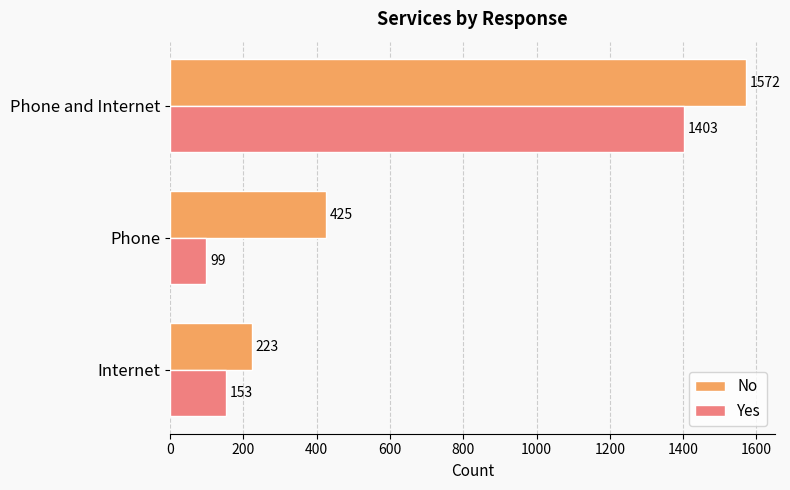

List the labels in order of No value, smallest first.

Internet, Phone, Phone and Internet